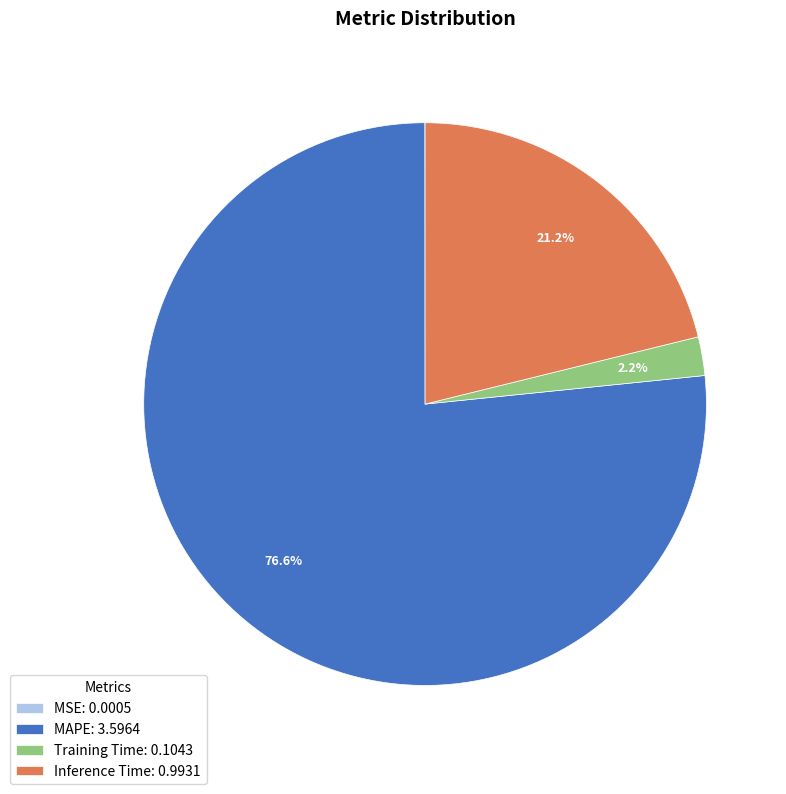

Is there a majority slice in this chart?

Yes